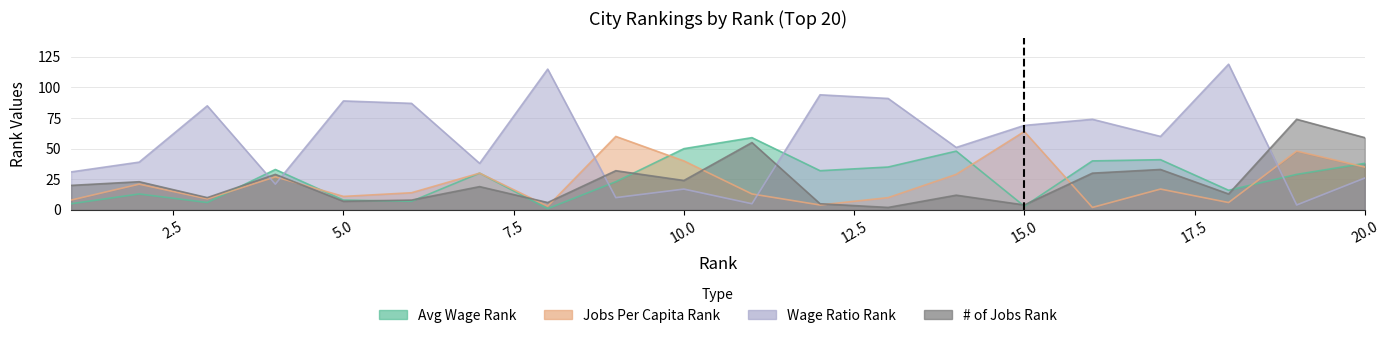

Where is the first local maximum for Avg Wage Rank?

2